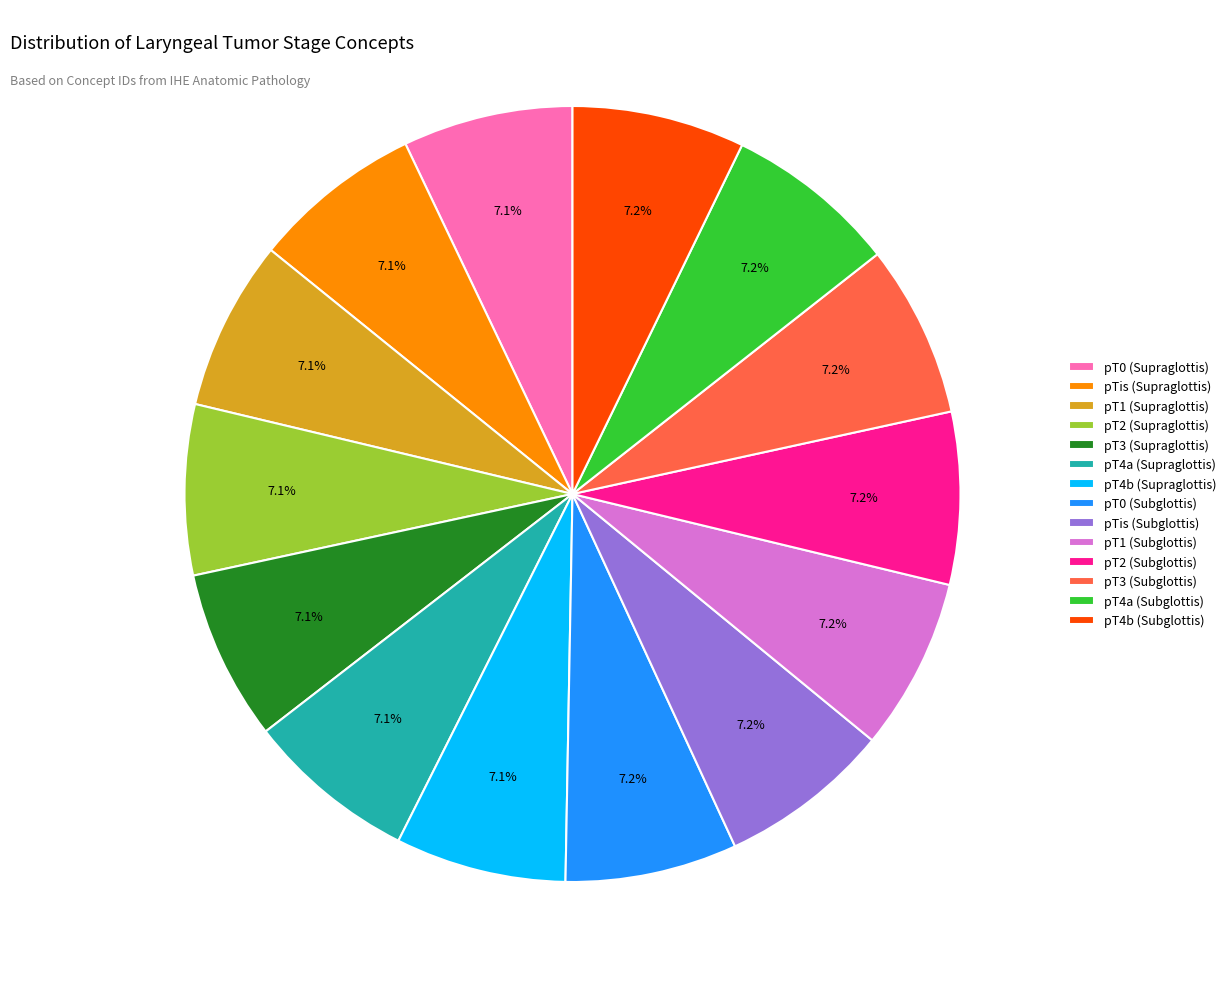

Is pT4b (Supraglottis) the majority of the pie?

No